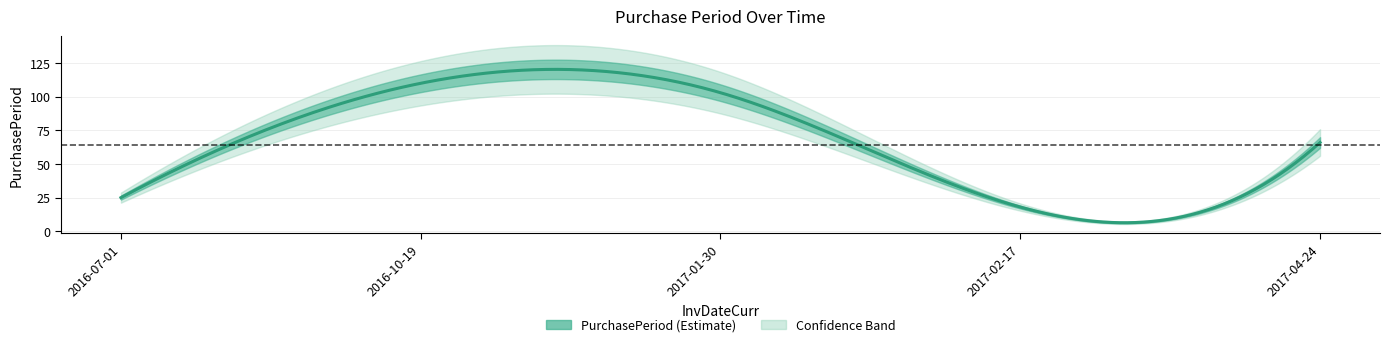

True or false: the data shows 42 at 2016-07-01.

False